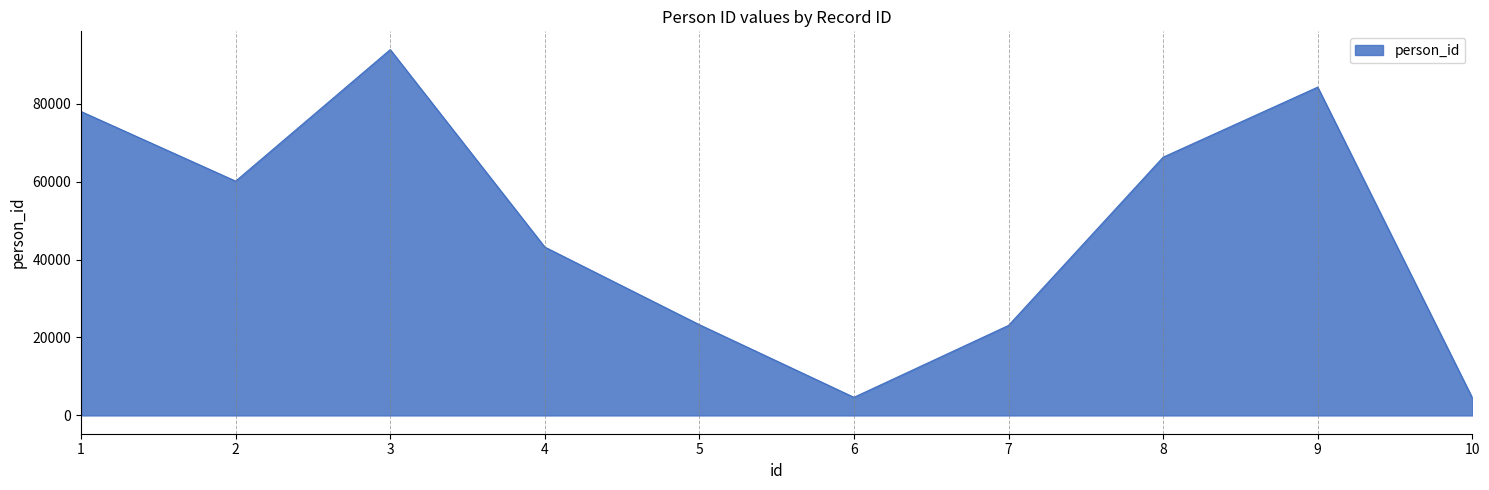

How many lines are shown in the chart?

1